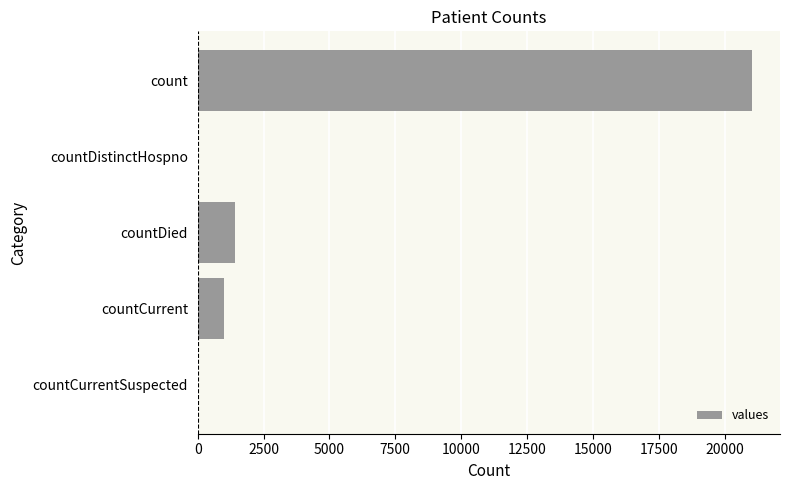

Reading top to bottom, list all the values displayed in this chart.

count=21050	countDistinctHospno=0	countDied=1405	countCurrent=1006	countCurrentSuspected=0